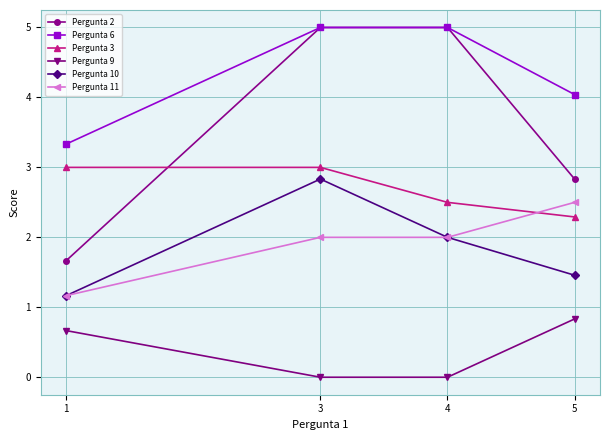

What is the difference between the Pergunta 2 values at 5 and 3?

2.2